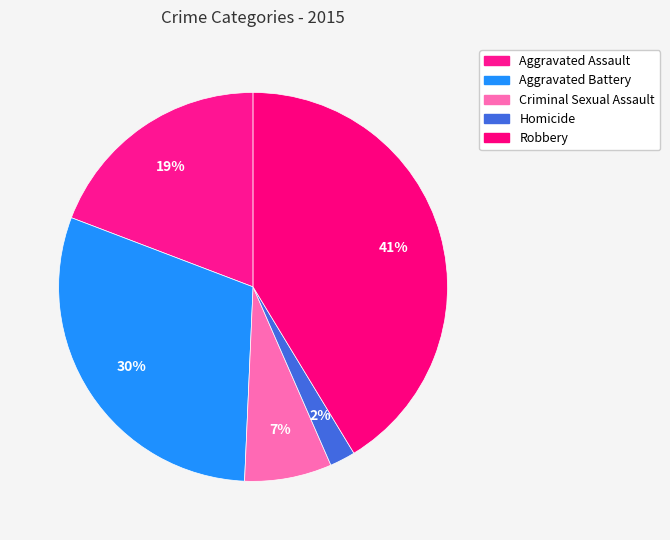

What is the smallest slice in the pie chart?

Homicide